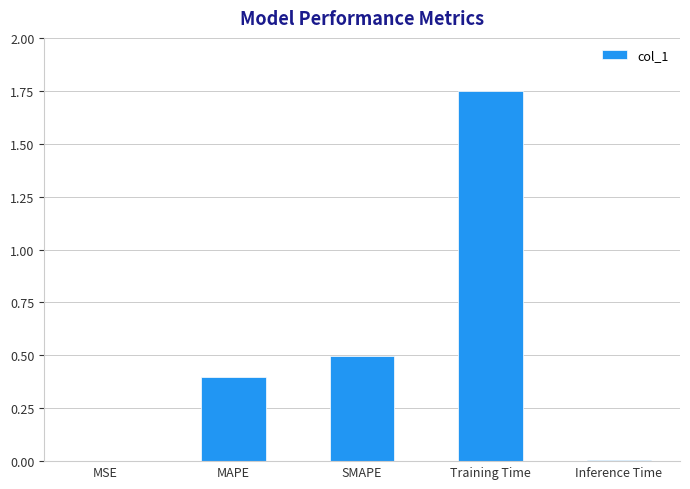

Is it true that the value at SMAPE is 0.5?

True